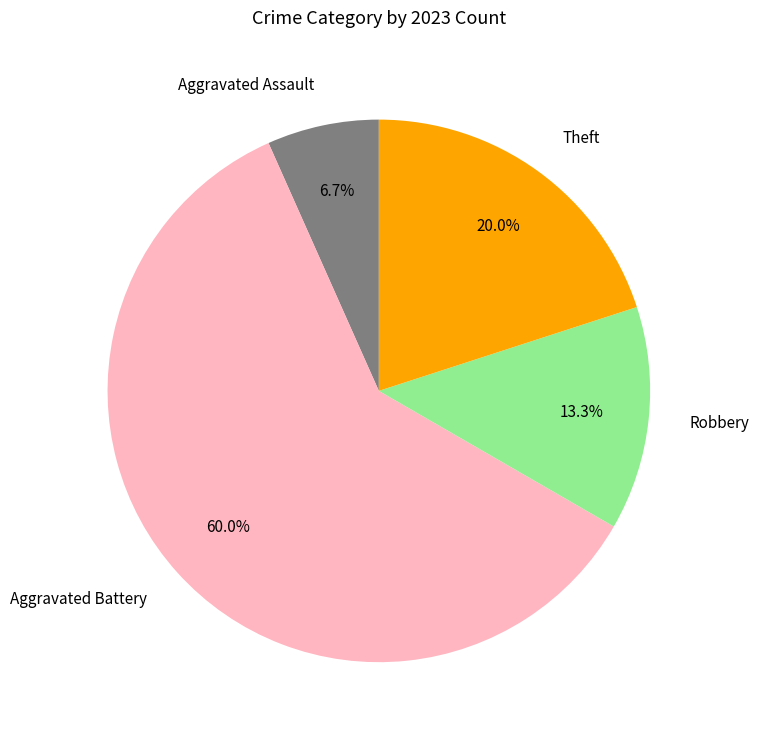

Approximately how many times larger is the value at Aggravated Battery compared to Theft?

3.0